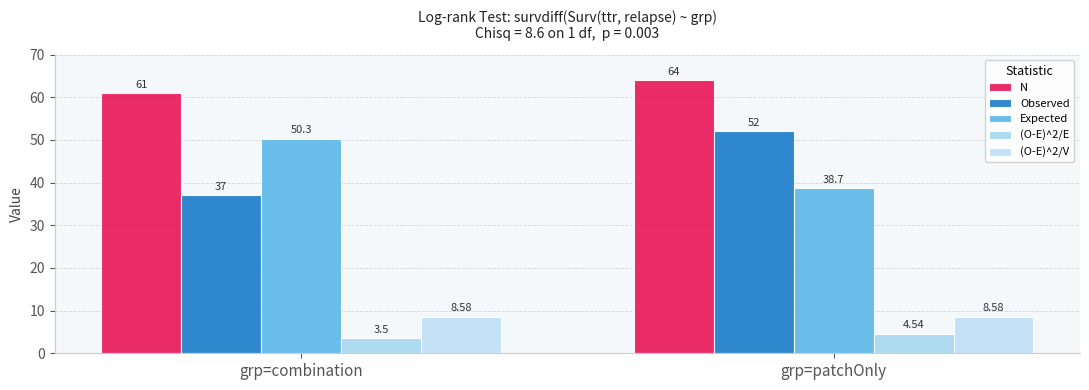

How many bars are there in total?

10